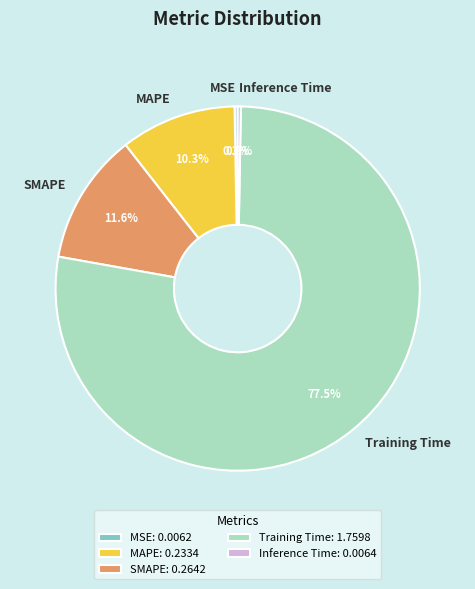

What portion of the pie excludes MAPE?

89.7%